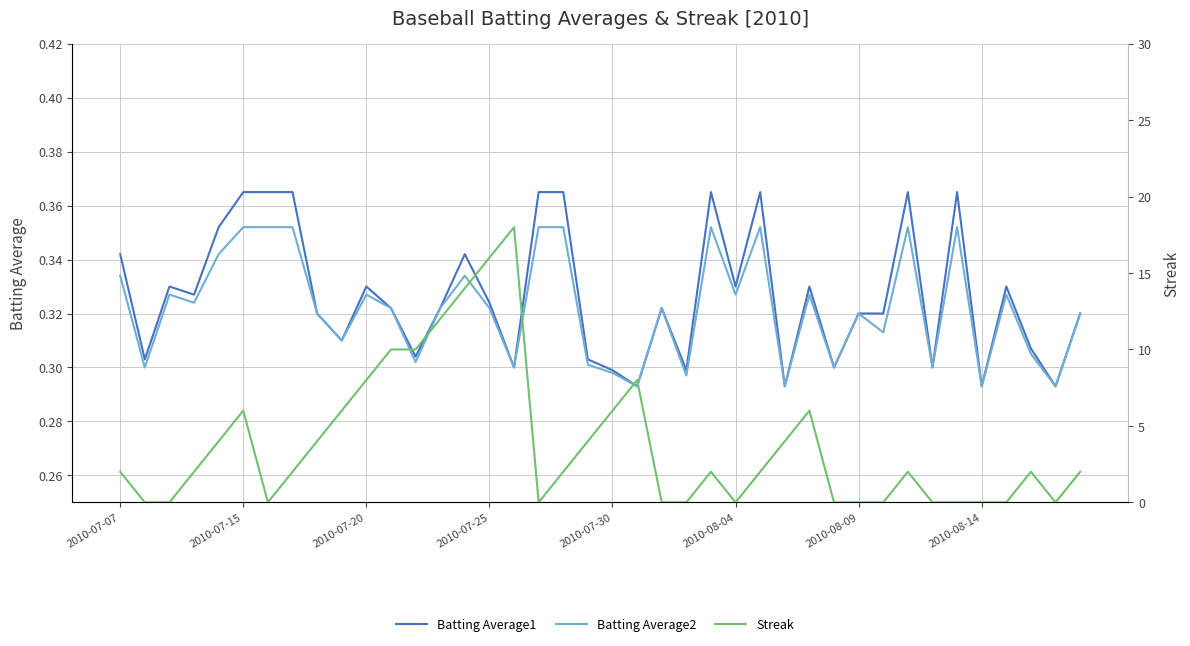

What are all the series names shown in the legend?

Batting Average1, Batting Average2, Streak